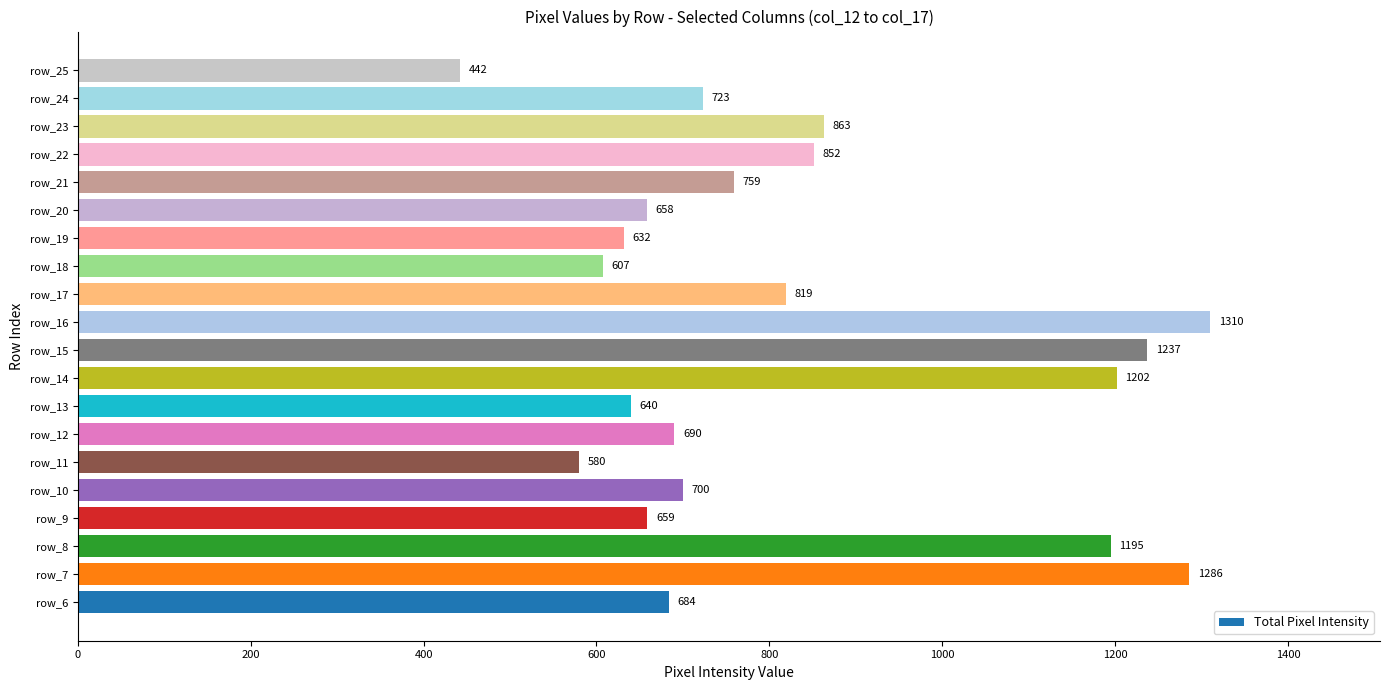

What is the sum of all values?

16538